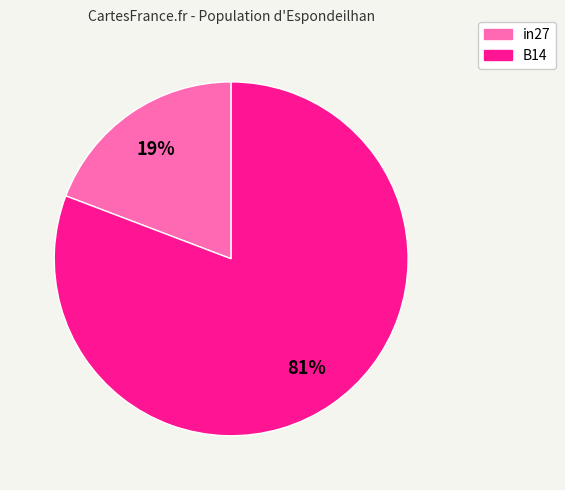

To the nearest percent, what is the average slice percentage?

50%